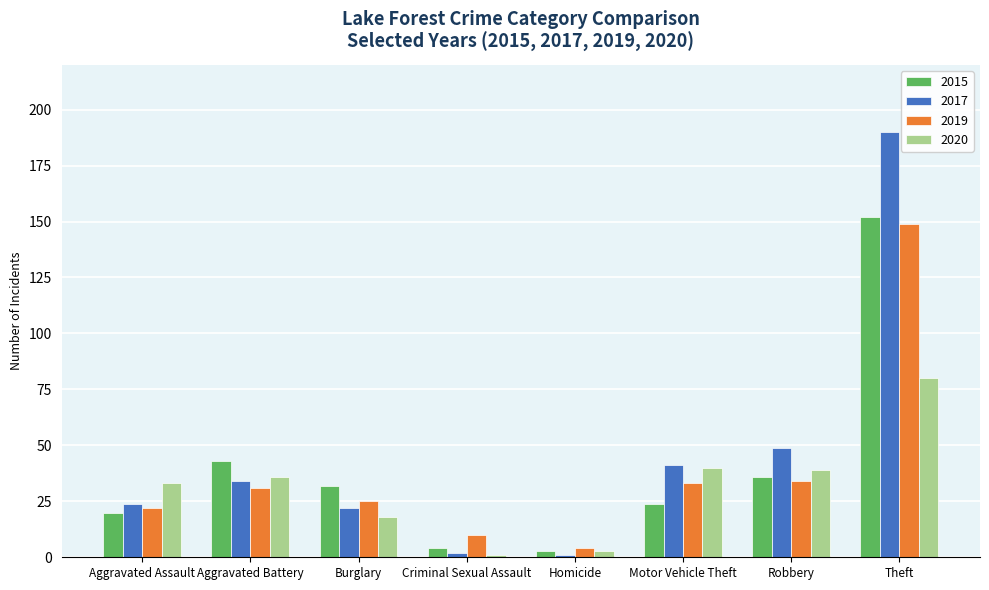

The 2017 series shows 2 at Criminal Sexual Assault. True or false?

True